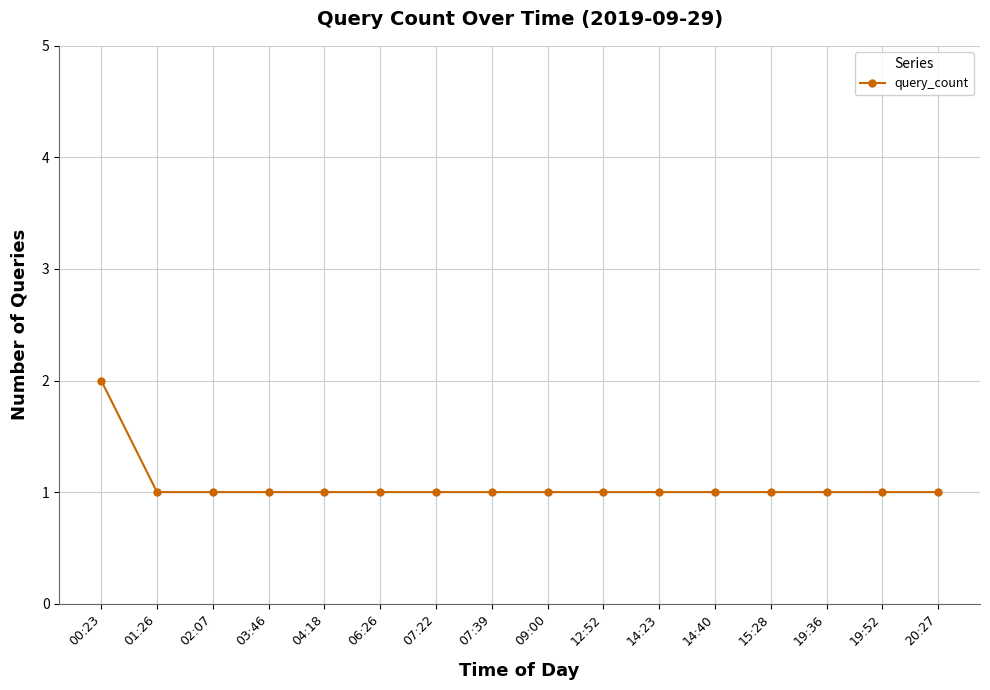

What is the label of the 10th point from the right?

07:22